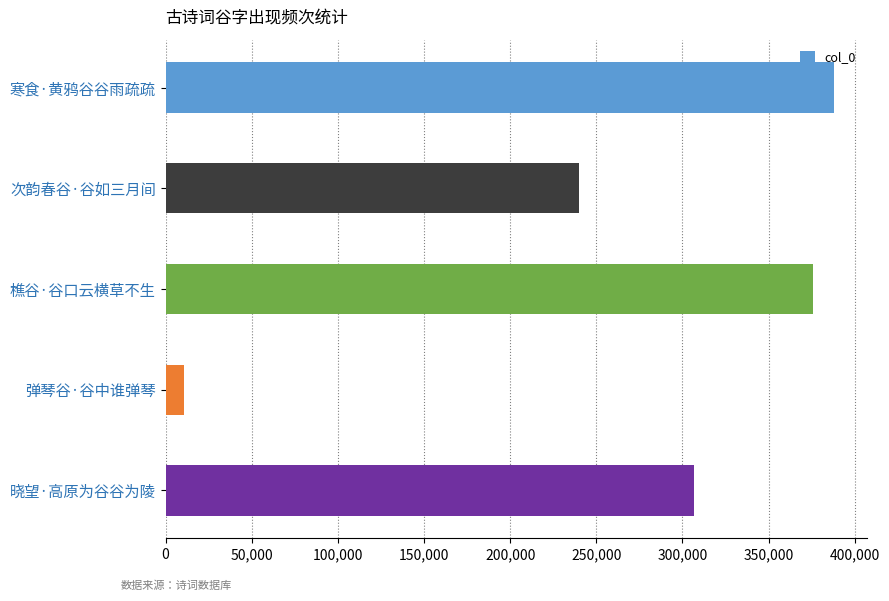

Rank the categories by value from lowest to highest.

弹琴谷·谷中谁弹琴, 次韵春谷·谷如三月间, 晓望·高原为谷谷为陵, 樵谷·谷口云横草不生, 寒食·黄鸦谷谷雨疏疏